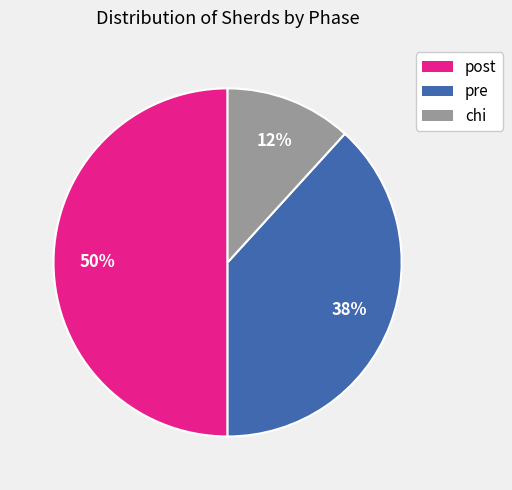

True or false: post accounts for 50% of the total.

True